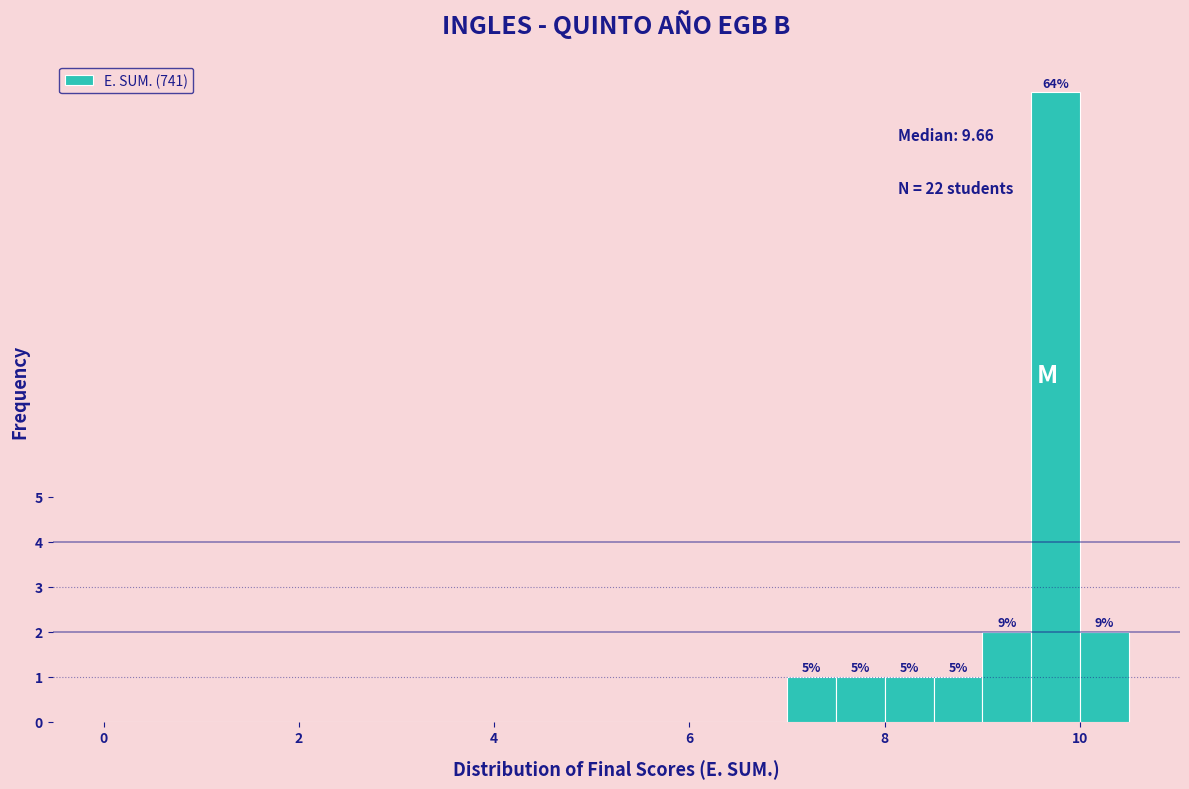

Around what value on the x-axis is the tallest bar? Give the approximate position of its centre, as read against the axis.

9.8